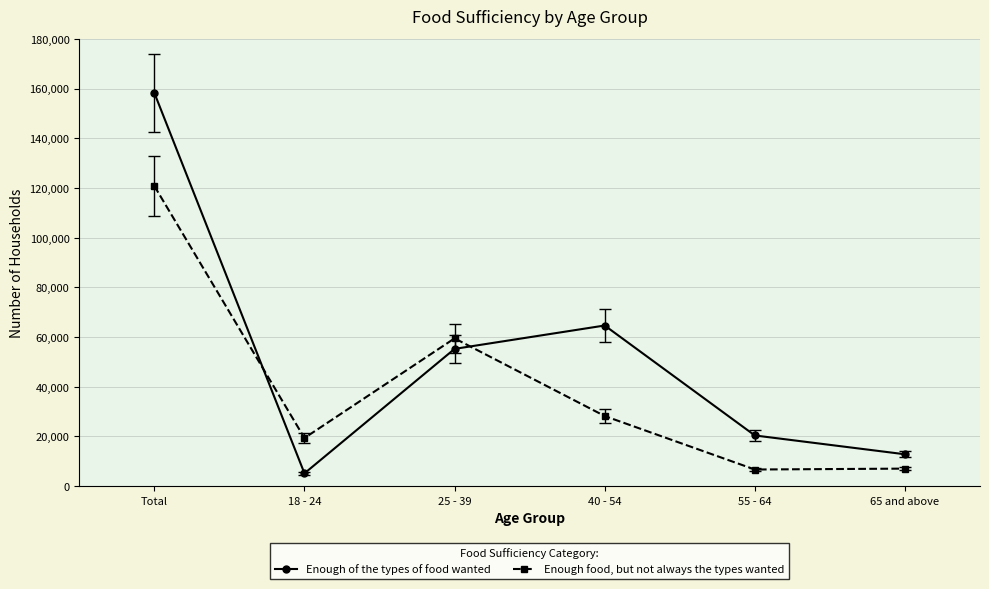

At which label does Enough food, but not always the types wanted first exceed 28211?

Total